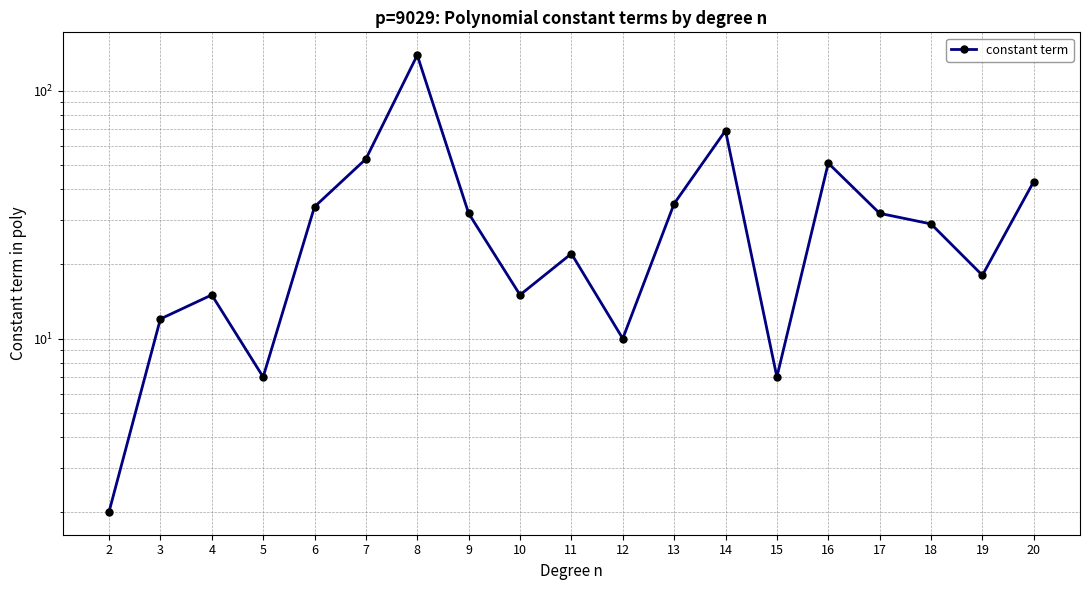

How many data points are less than 29?

9